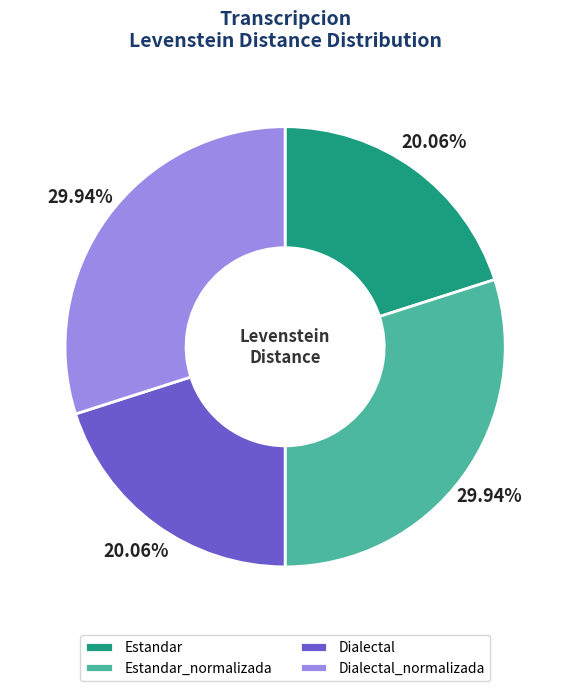

Count the number of slices in the pie.

4